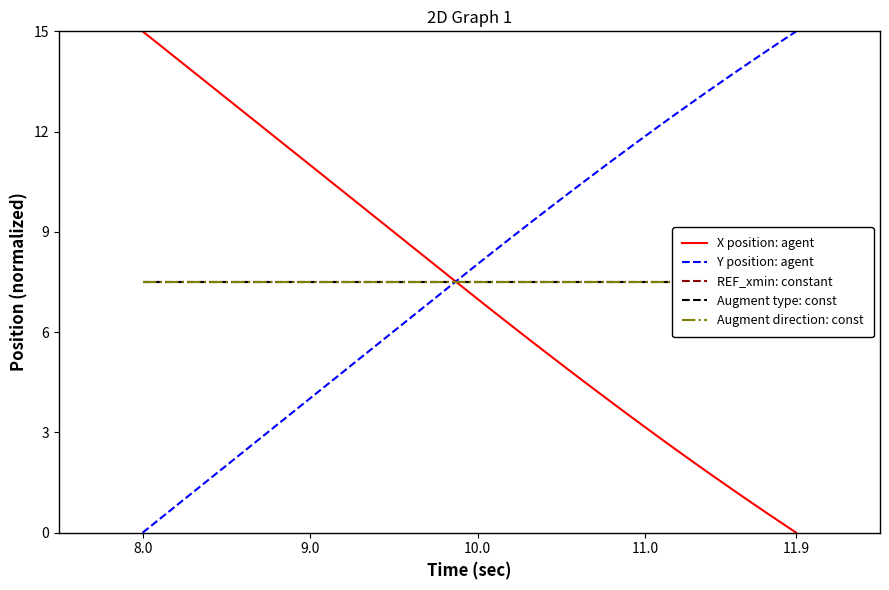

Which category has the lowest value in the Y position: agent series?

8.0